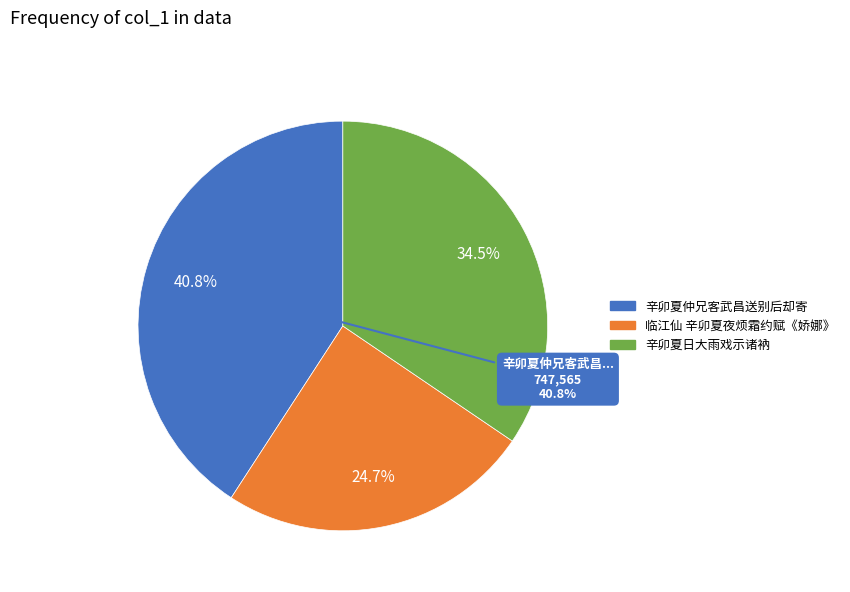

Which category has the biggest portion of the pie?

辛卯夏仲兄客武昌送别后却寄